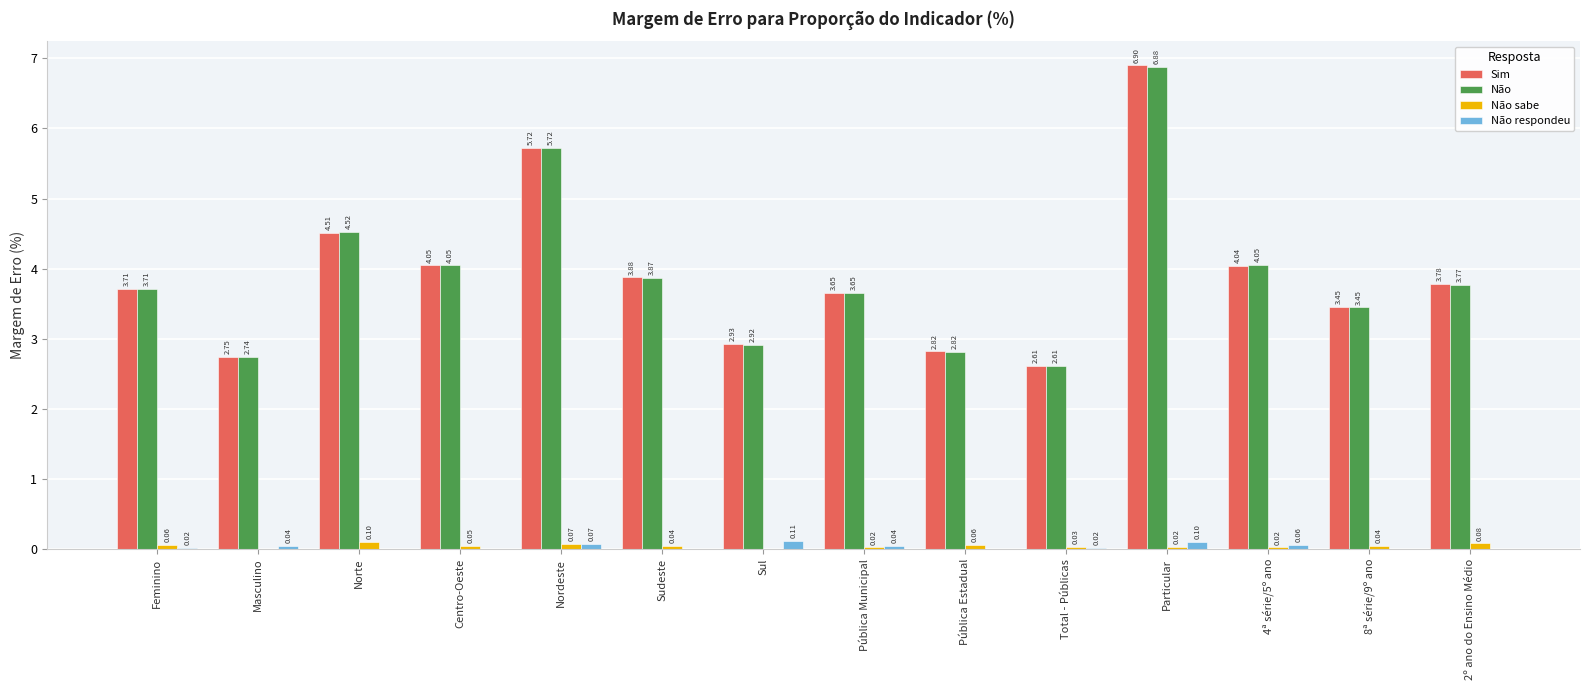

Which series has the largest total across all categories?

Sim